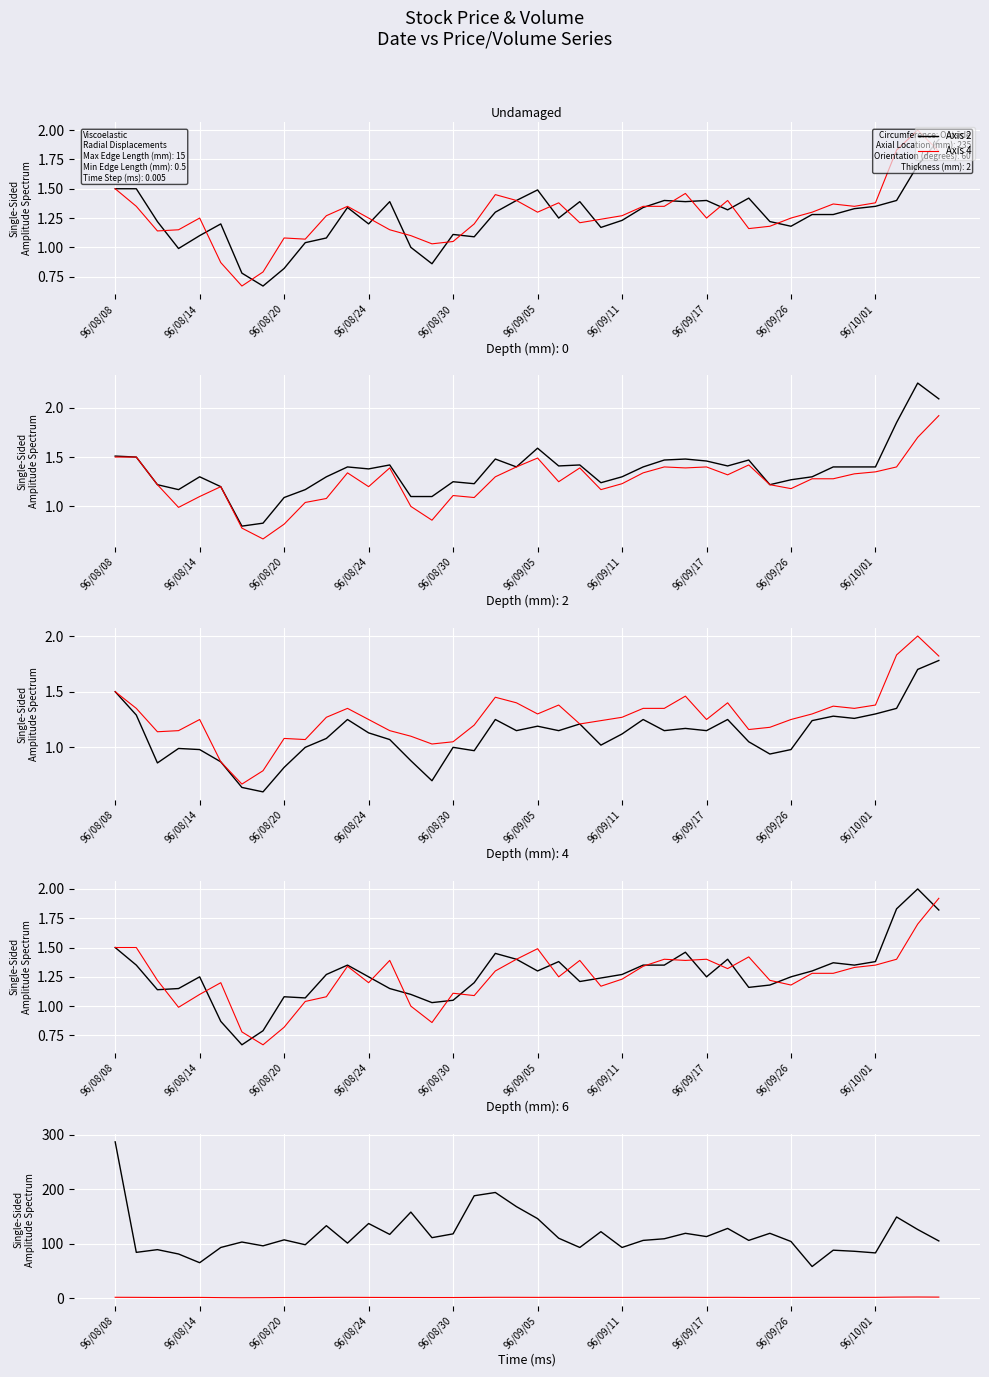

True or false: Axis 2 and Axis 4 cross at least once.

False